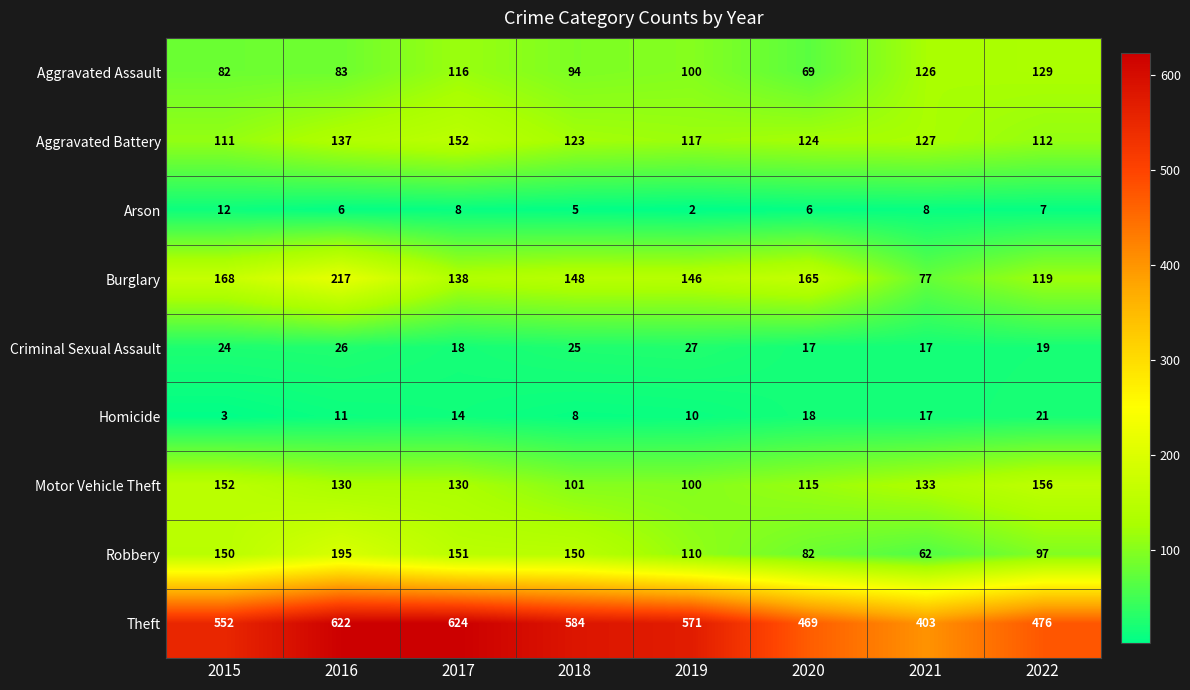

Where does the Aggravated Assault series first go above 100?

2017